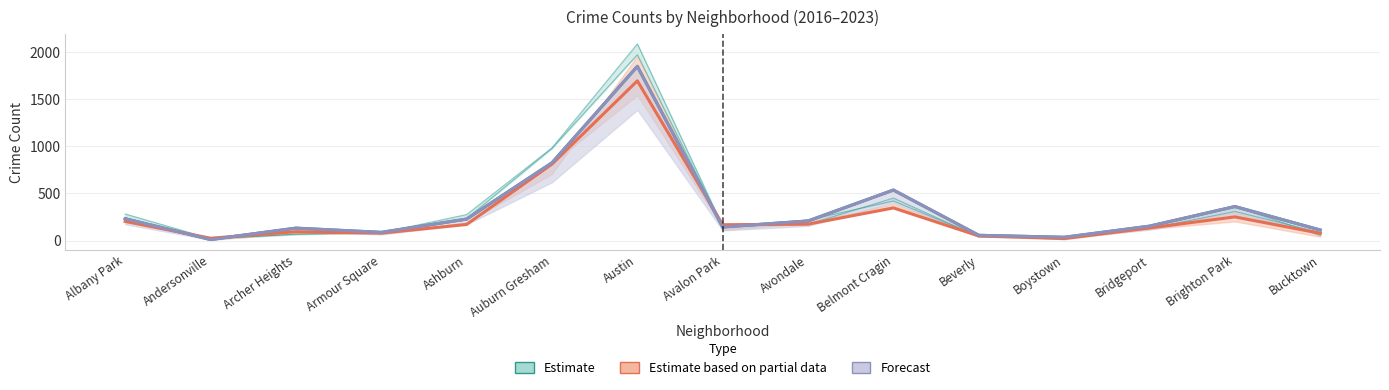

Does the chart have visible grid lines?

Yes